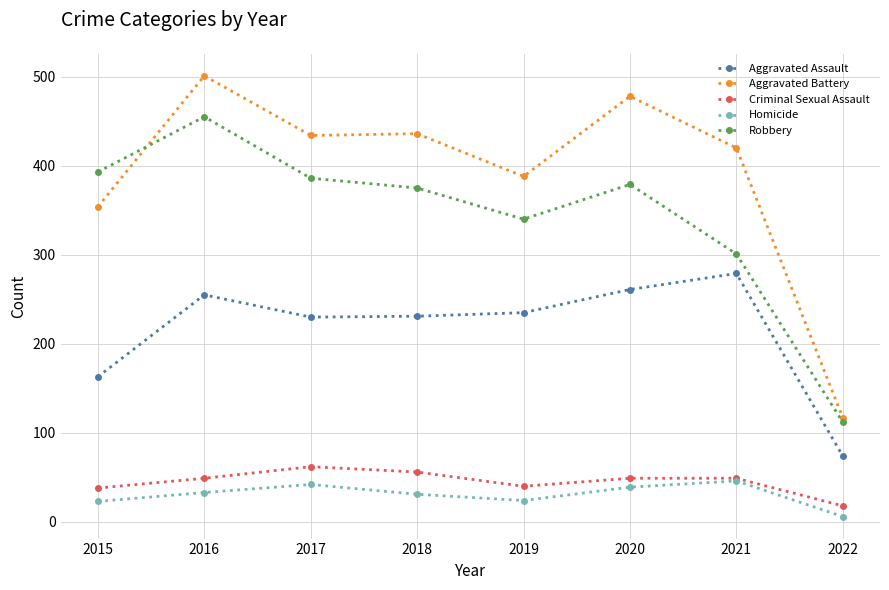

True or false: Homicide has more than 1 interior local peaks.

True